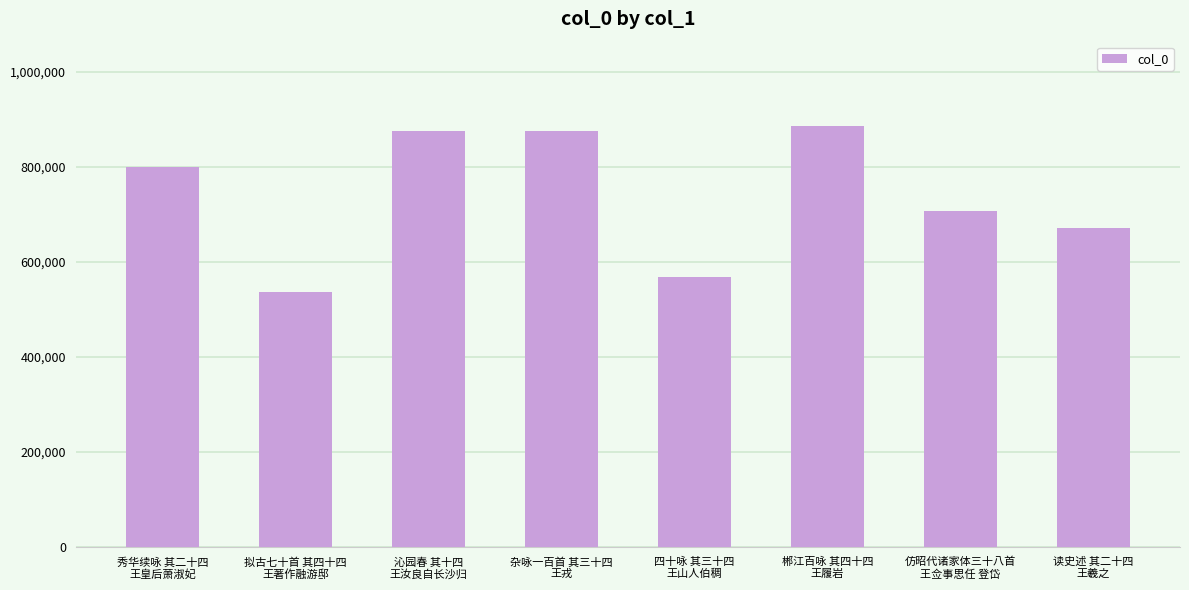

Which has a higher value, 四十咏 其三十四
王山人伯稠 or 沁园春 其十四
王汝良自长沙归?

沁园春 其十四
王汝良自长沙归